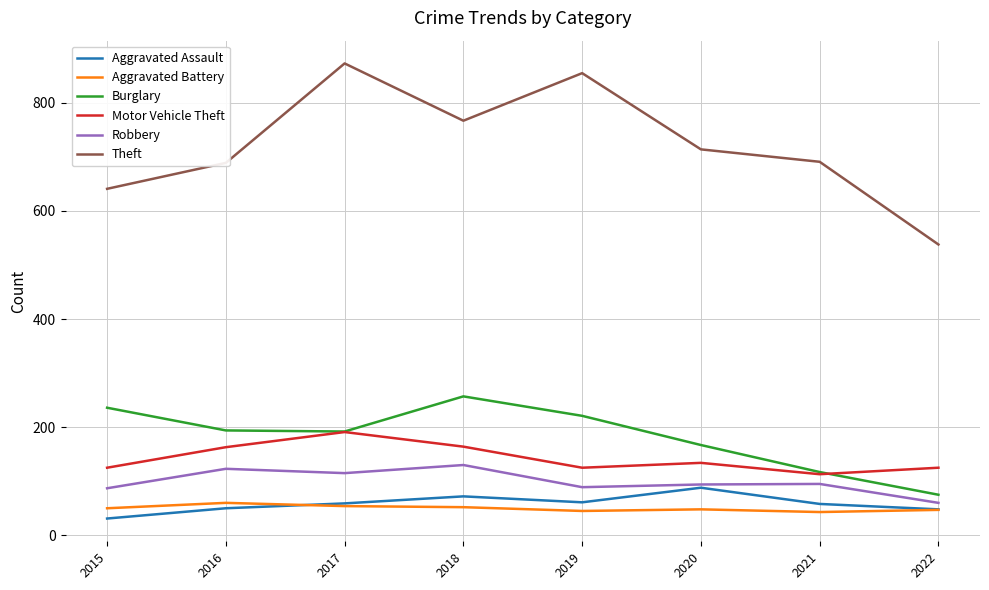

Is it true that Burglary equals 117 at 2021?

True